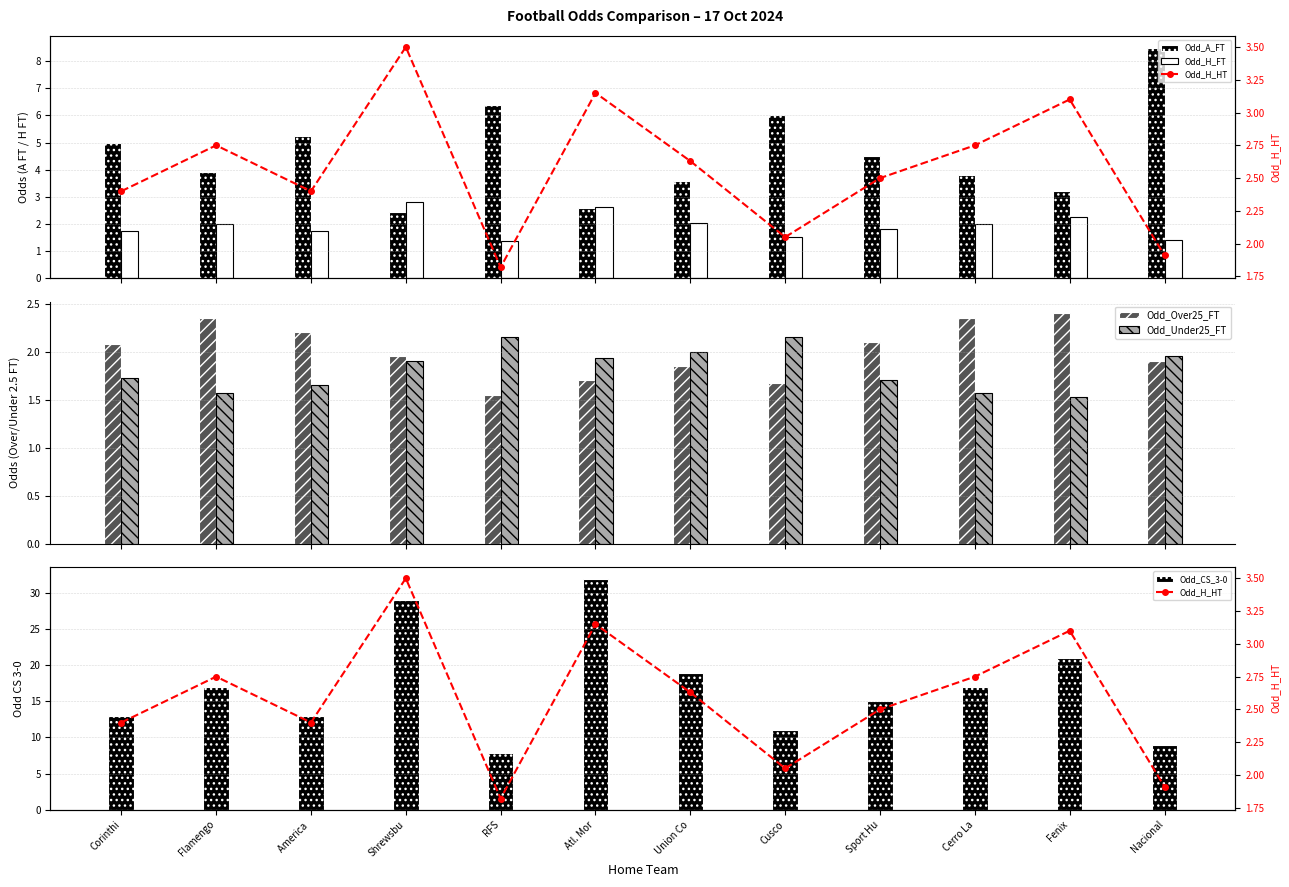

Reading right to left, transcribe all the data shown in this chart.

Odd_A_FT: Nacional=8.5	Fenix=3.2	Cerro La=3.8	Sport Hu=4.5	Cusco=6.0	Union Co=3.6	Atl. Mor=2.6	RFS=6.4	Shrewsbu=2.5	America =5.2	Flamengo=3.9	Corinthi=5.0
Odd_H_FT: Nacional=1.4	Fenix=2.2	Cerro La=2.0	Sport Hu=1.8	Cusco=1.5	Union Co=2.0	Atl. Mor=2.6	RFS=1.4	Shrewsbu=2.8	America =1.7	Flamengo=2.0	Corinthi=1.8
Odd_Over25_FT: Nacional=1.9	Fenix=2.4	Cerro La=2.4	Sport Hu=2.1	Cusco=1.7	Union Co=1.9	Atl. Mor=1.7	RFS=1.6	Shrewsbu=1.9	America =2.2	Flamengo=2.4	Corinthi=2.1
Odd_Under25_FT: Nacional=1.9	Fenix=1.5	Cerro La=1.6	Sport Hu=1.7	Cusco=2.1	Union Co=2.0	Atl. Mor=1.9	RFS=2.1	Shrewsbu=1.9	America =1.6	Flamengo=1.6	Corinthi=1.7
Odd_CS_3-0: Nacional=9.0	Fenix=21.0	Cerro La=17.0	Sport Hu=15.0	Cusco=11.0	Union Co=19.0	Atl. Mor=32.0	RFS=7.9	Shrewsbu=29.0	America =13.0	Flamengo=17.0	Corinthi=13.0
Odd_H_HT: Nacional=1.9	Fenix=3.1	Cerro La=2.8	Sport Hu=2.5	Cusco=2.0	Union Co=2.6	Atl. Mor=3.1	RFS=1.8	Shrewsbu=3.5	America =2.4	Flamengo=2.8	Corinthi=2.4